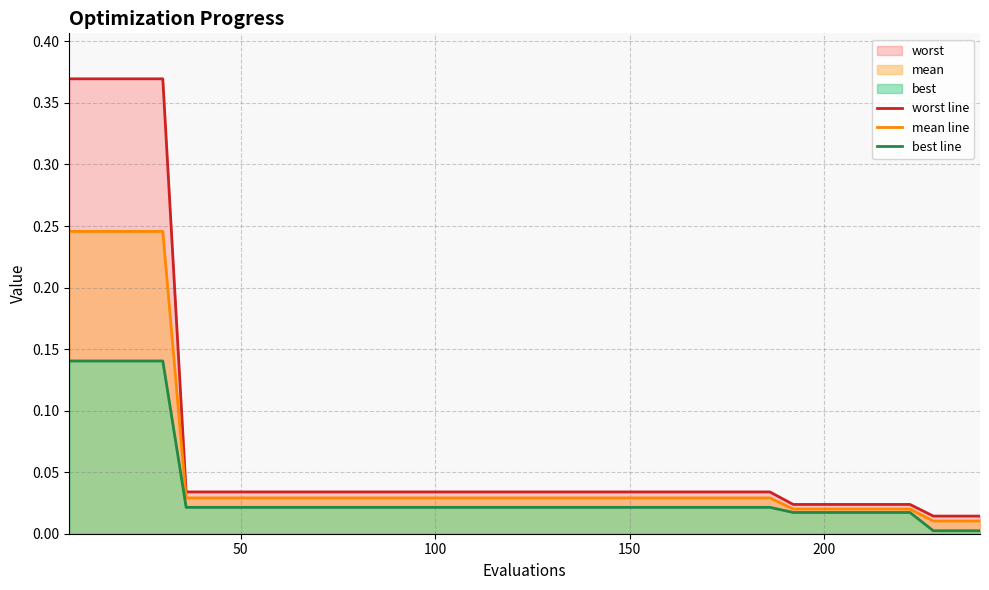

How many lines are shown in the chart?

3